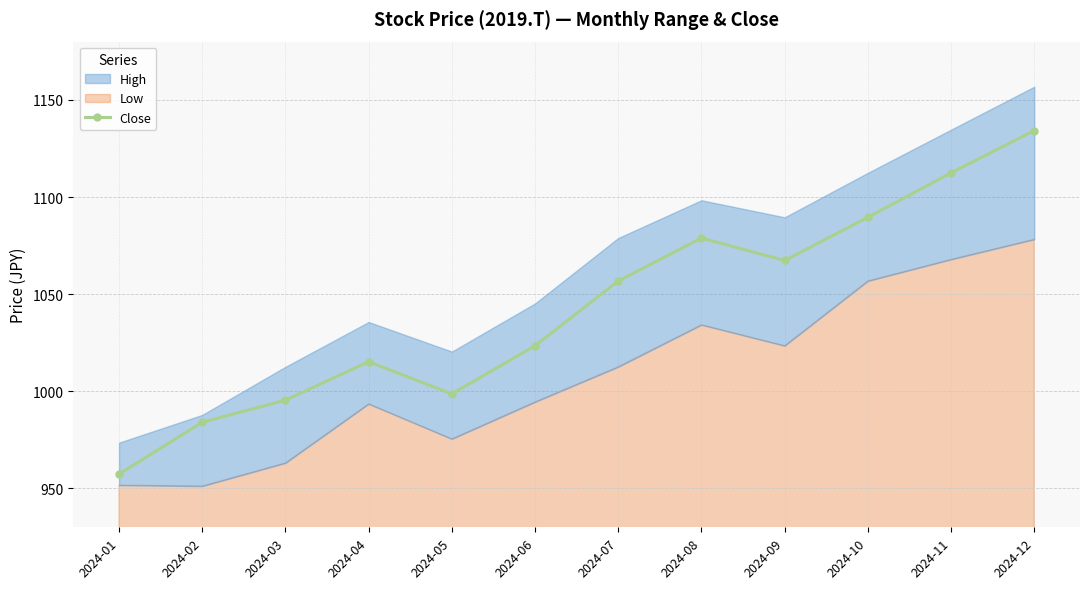

Which has a higher value, 2024-11 or 2024-04?

2024-11